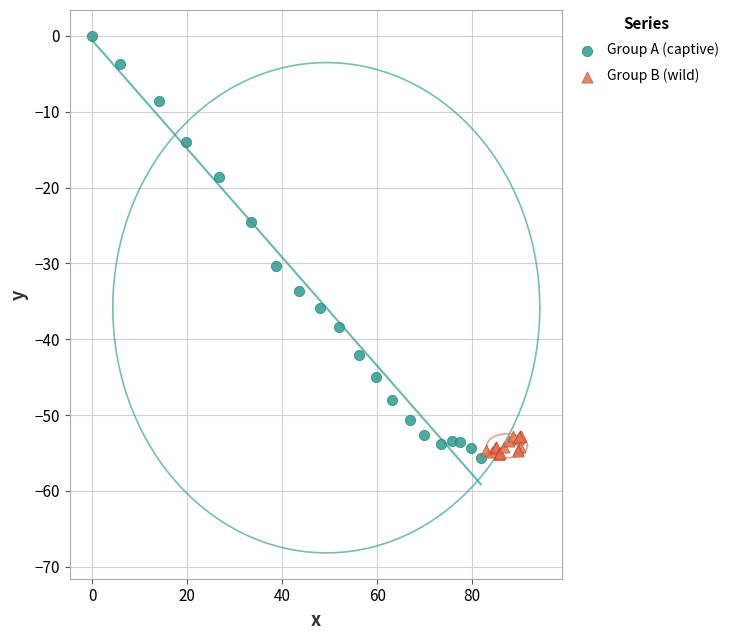

Which series has the largest Y range (max minus min)?

Group A (captive)